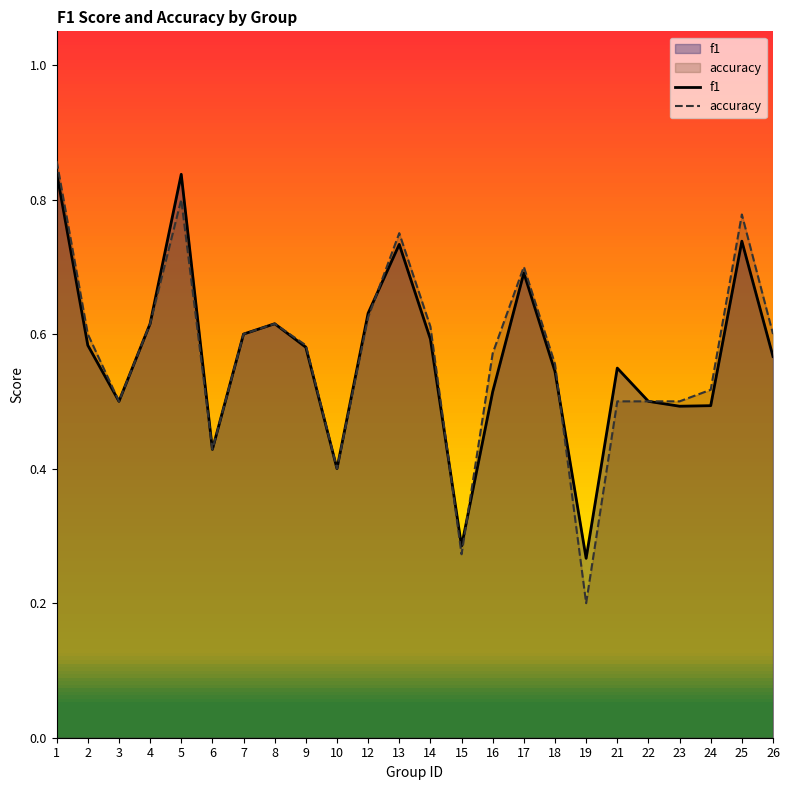

What is the sum of the f1 values at 5 and 10?

1.2